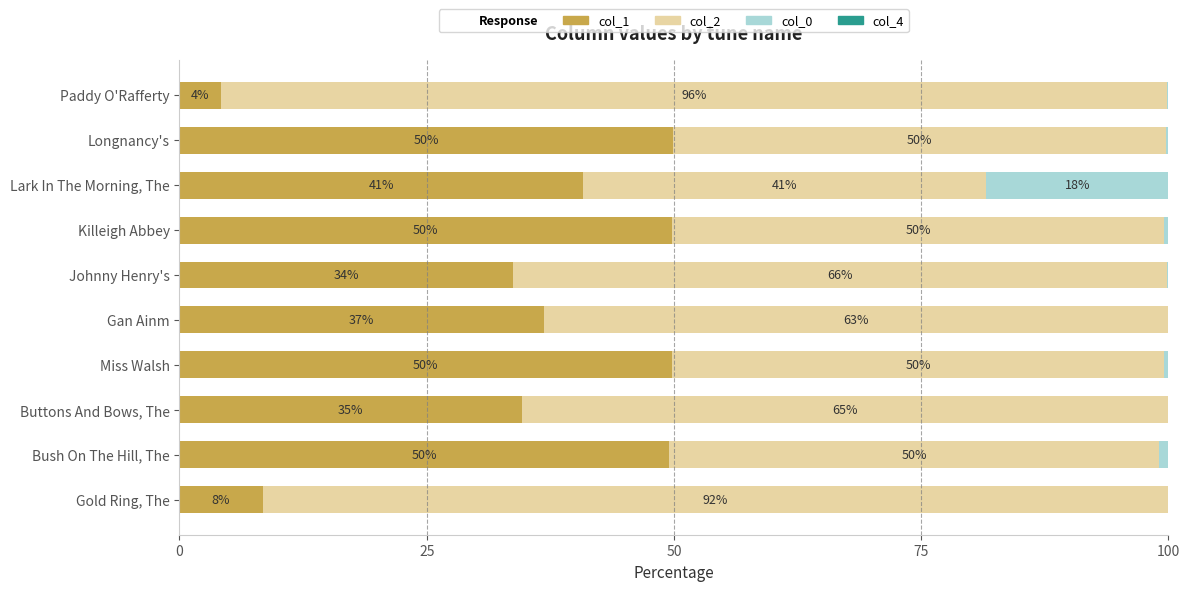

How many data points in col_1 are above 40?

5